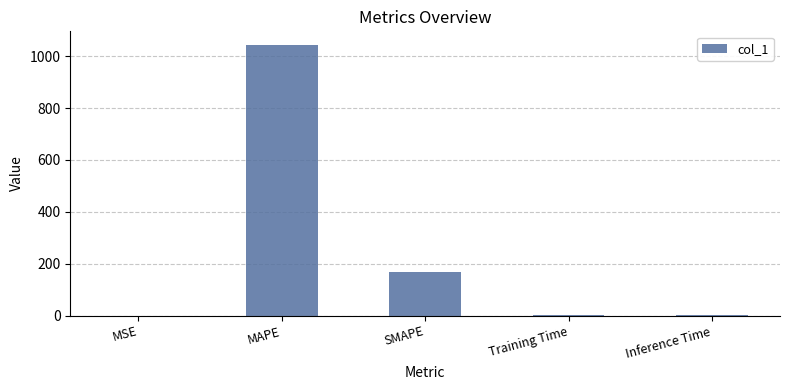

Between Inference Time and SMAPE, which is larger?

SMAPE